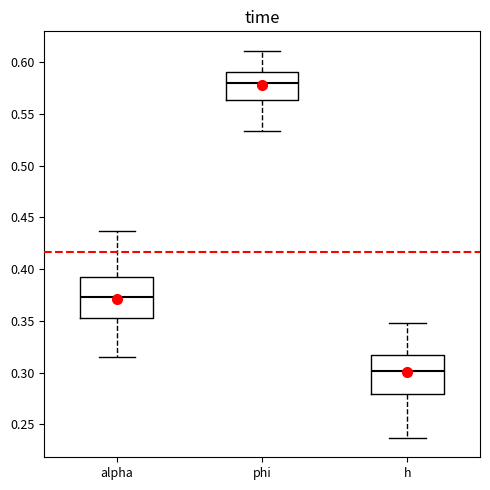

Reading left to right, transcribe this box plot: for each box, give where its median line is, the range the box spans, and where its two whiskers end, as read against the y-axis. The values are not printed on the chart, so give them approximately, as read against the axis.

alpha: median 0.375, box 0.355 to 0.395, whiskers 0.315 to 0.435
phi: median 0.580, box 0.565 to 0.590, whiskers 0.535 to 0.610
h: median 0.300, box 0.280 to 0.315, whiskers 0.235 to 0.350